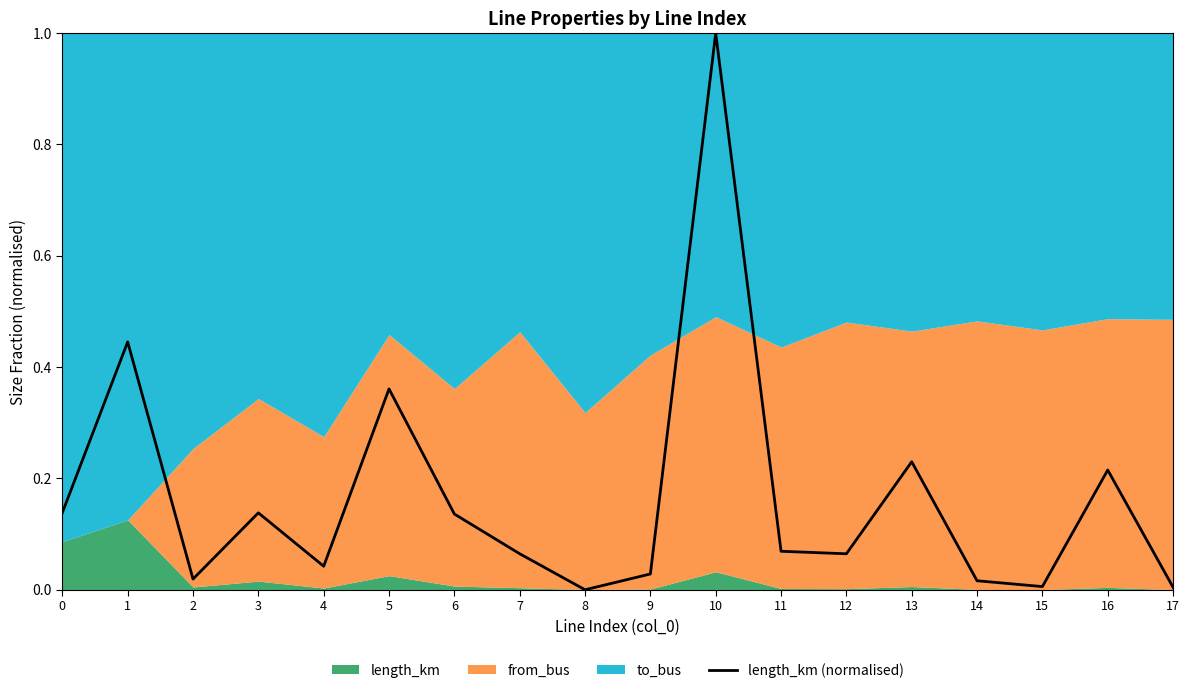

How many interior local valleys (lower than both neighbors) does the data have?

5